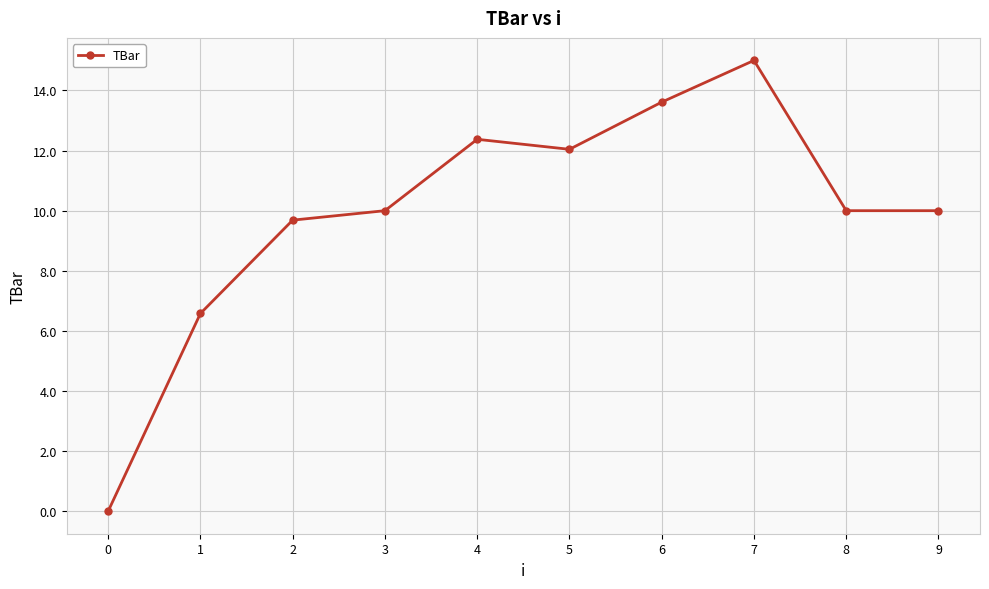

How many series are shown in this chart?

1